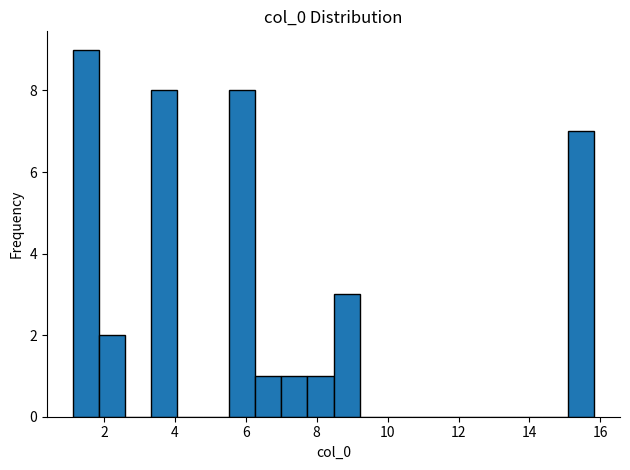

Read against the x-axis, roughly where is the centre of the tallest bar?

1.4